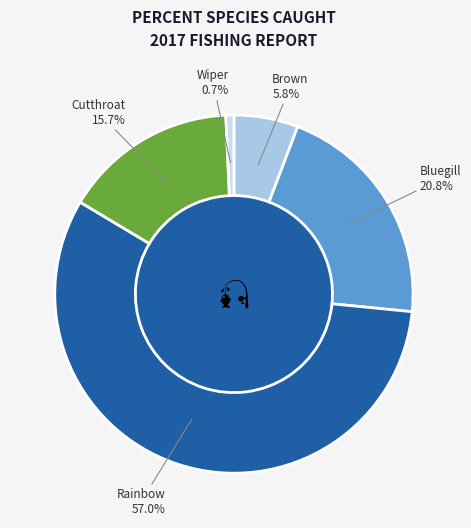

Is there any slice that represents more than half of the pie?

Yes